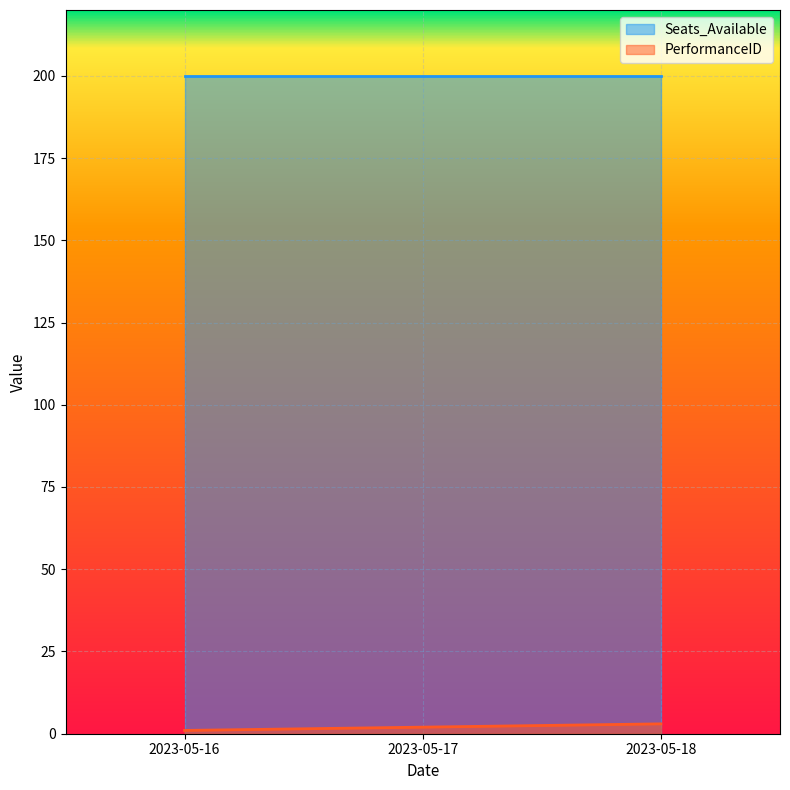

Count the values in the range 1 to 3.

3